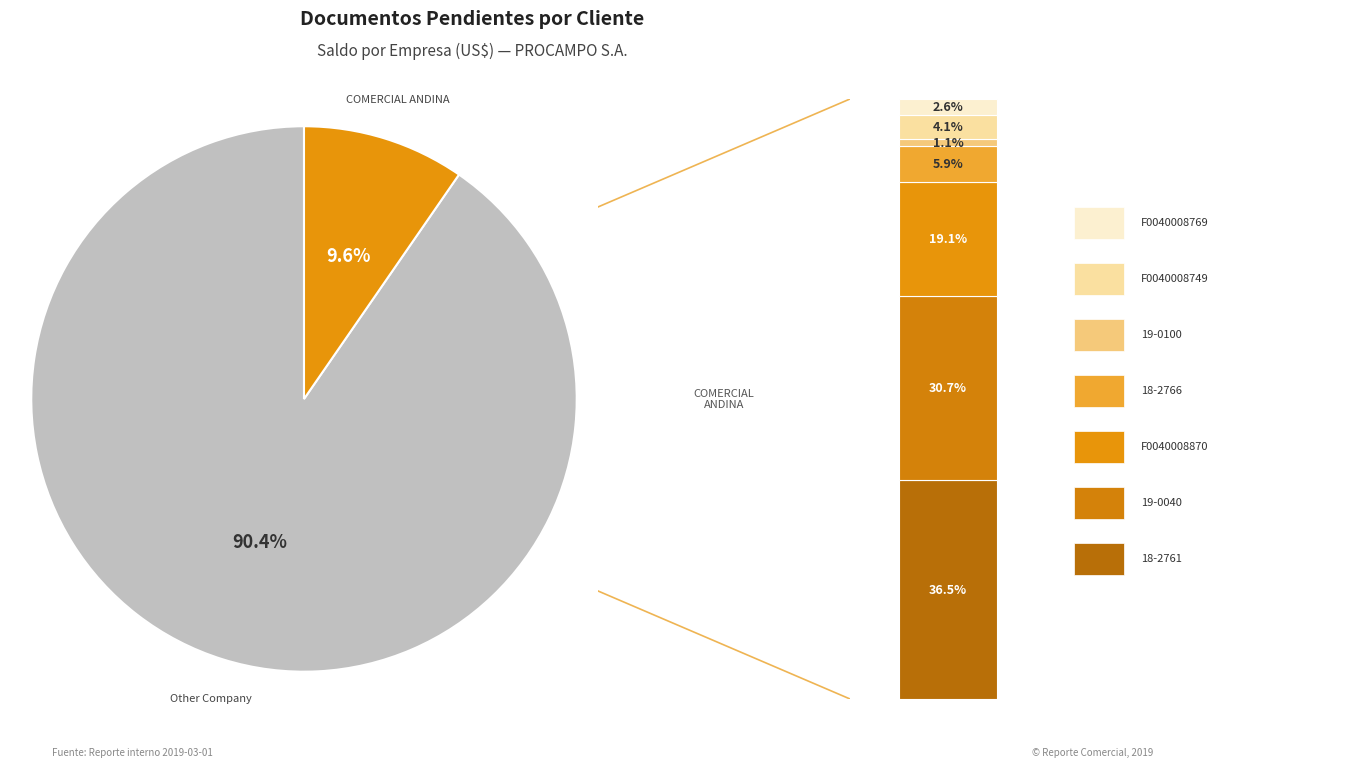

Count the number of slices in the pie.

2